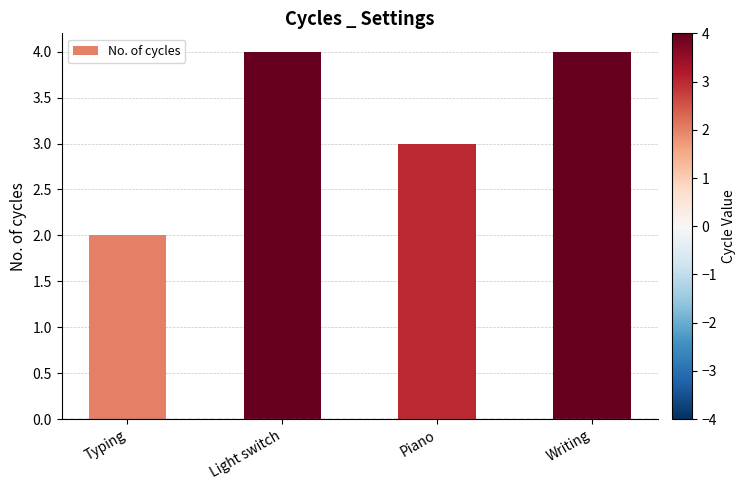

What is the ratio of the value at Piano to the value at Typing?

1.5